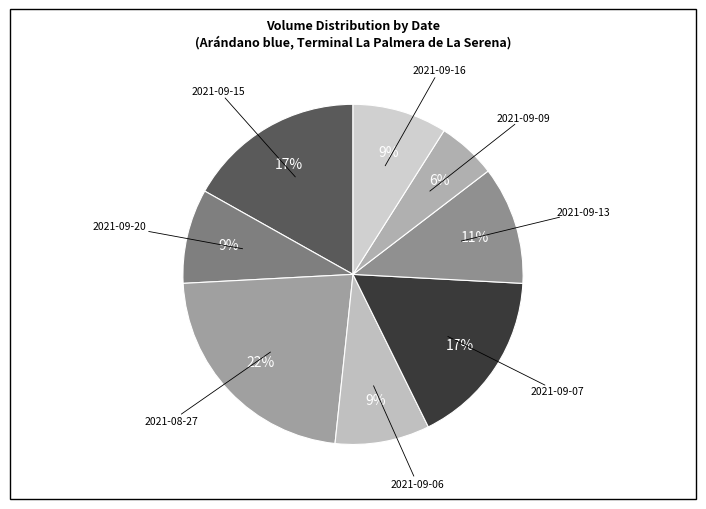

Rank the categories by value from lowest to highest.

2021-09-09, 2021-09-20, 2021-09-06, 2021-09-16, 2021-09-13, 2021-09-15, 2021-09-07, 2021-08-27